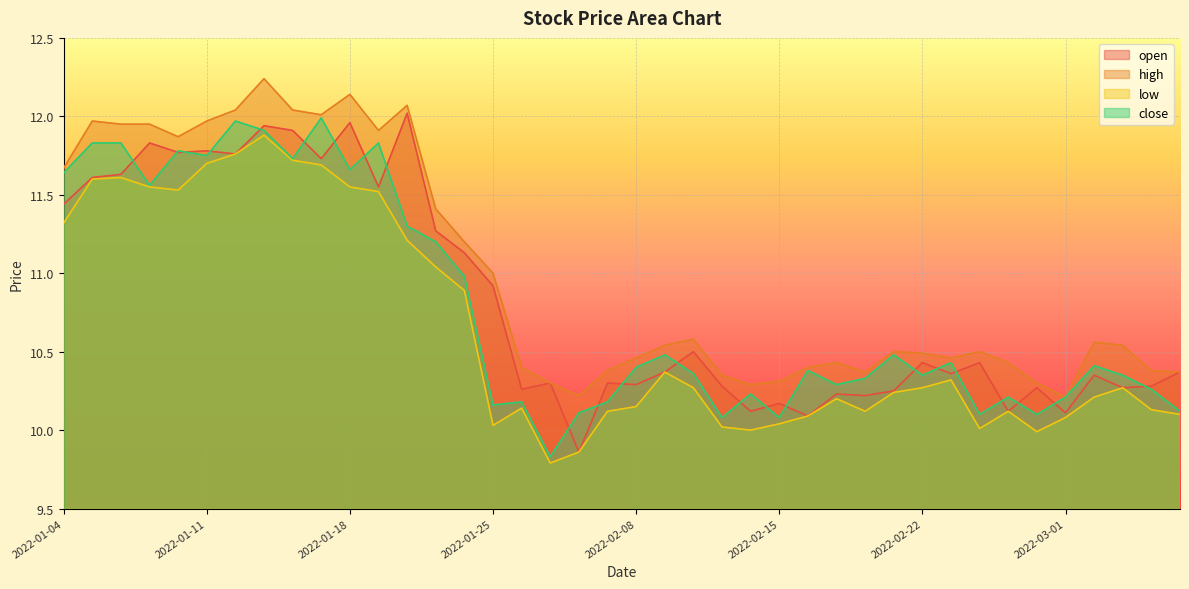

The close series shows 18.2 at 2022-02-10. True or false?

False